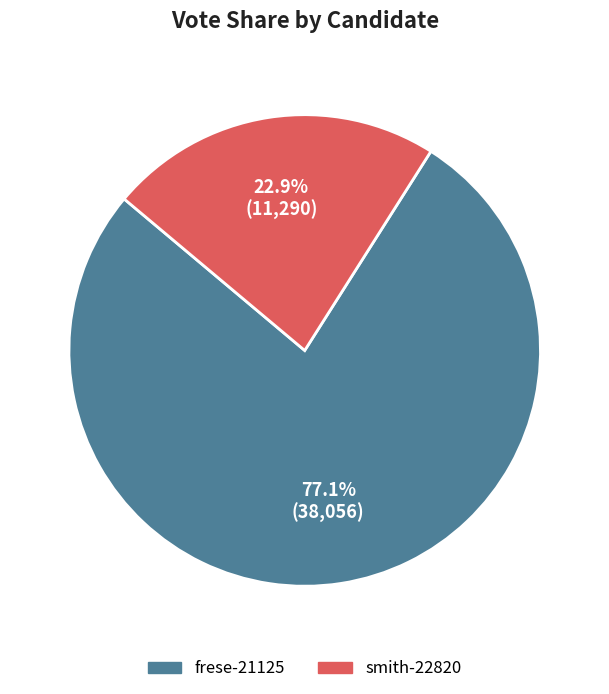

To the nearest percent, what percentage of the pie is frese-21125?

77%